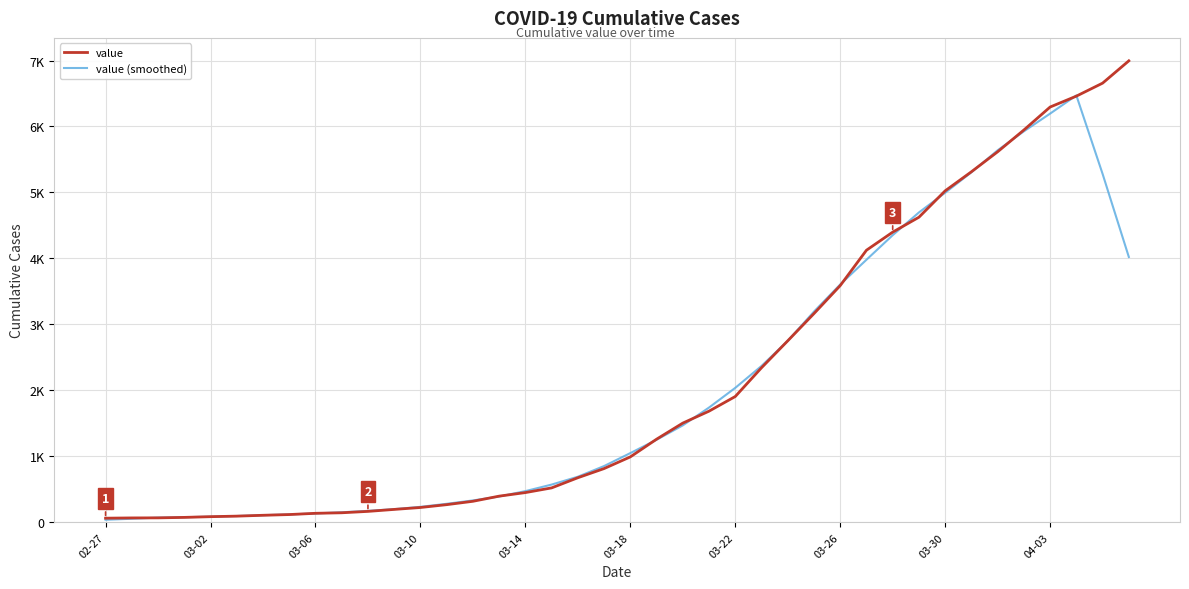

Does the chart have visible grid lines?

Yes